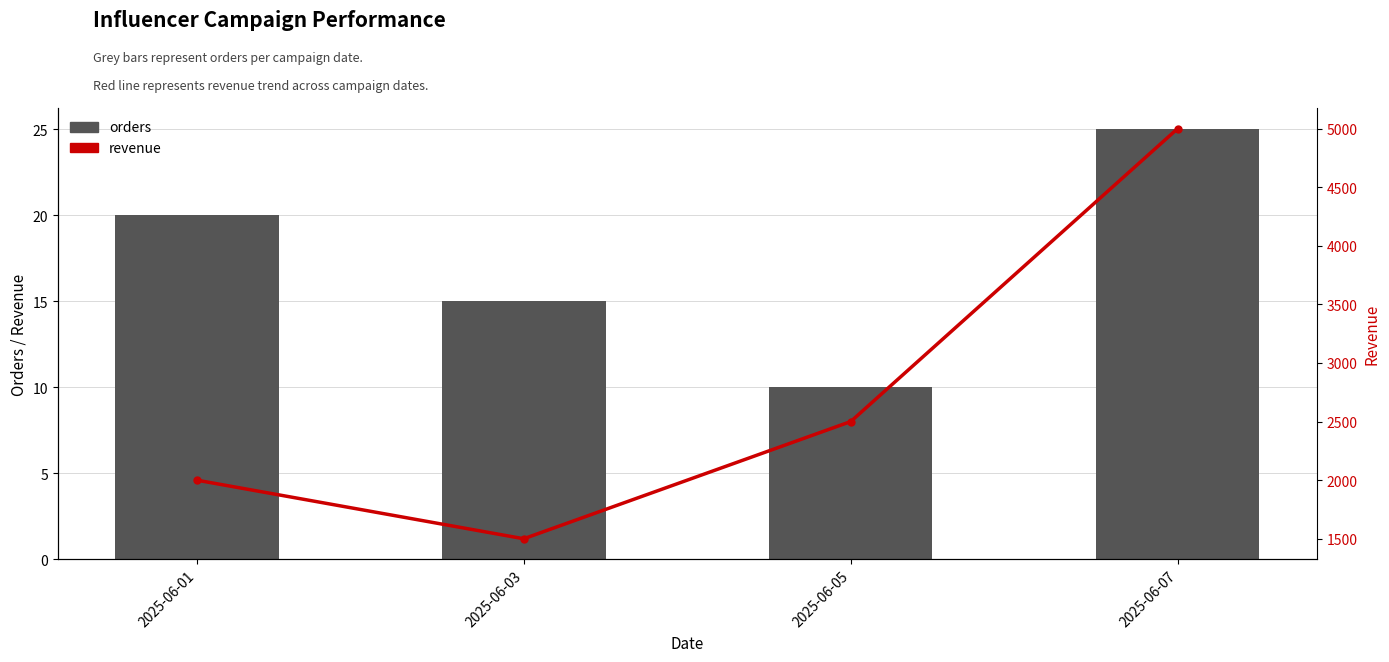

Read the revenue value at 2025-06-07.

5000